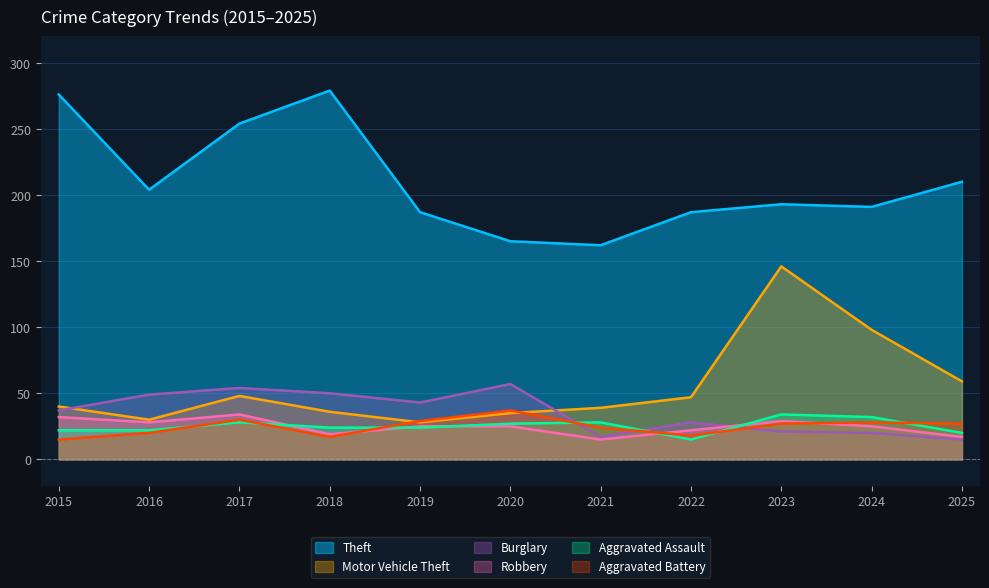

True or false: Burglary and Theft cross at least once.

False